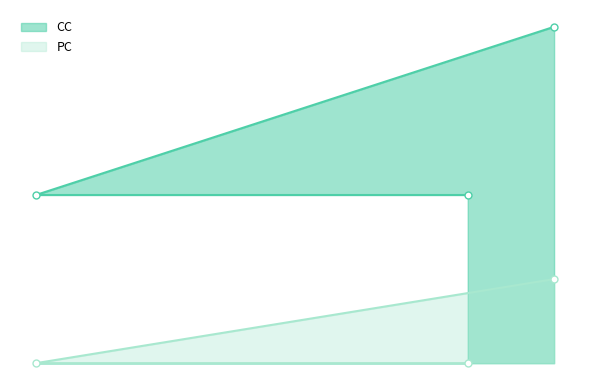

What is the label of the 3rd point from the left?

21